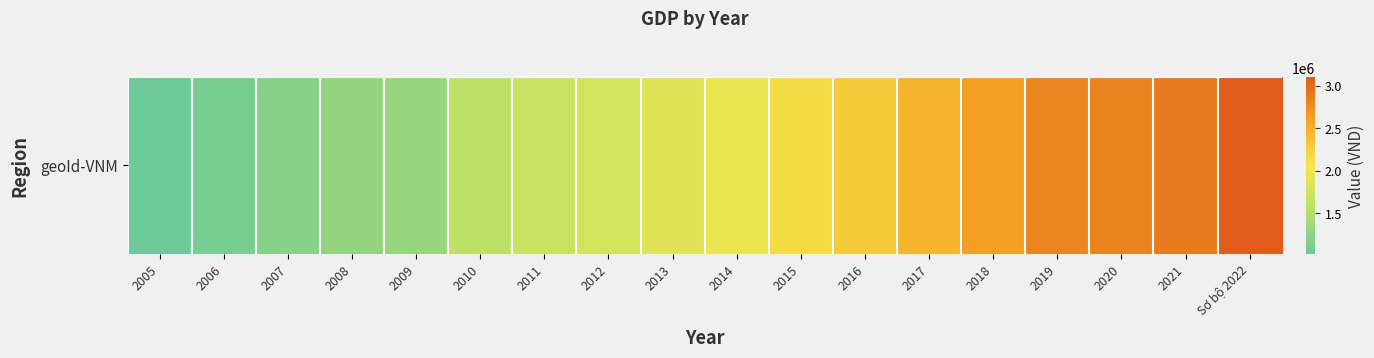

What is the difference between the maximum and second lowest values?

2003143.5